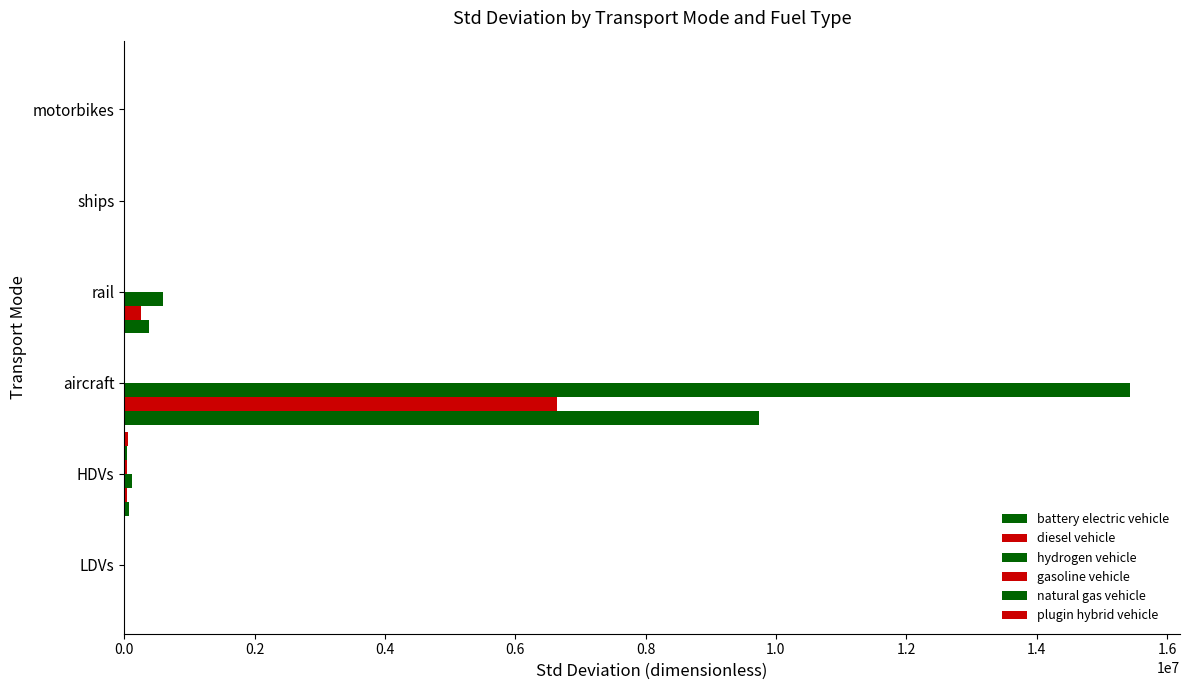

How many values in the hydrogen vehicle series exceed 114375?

3